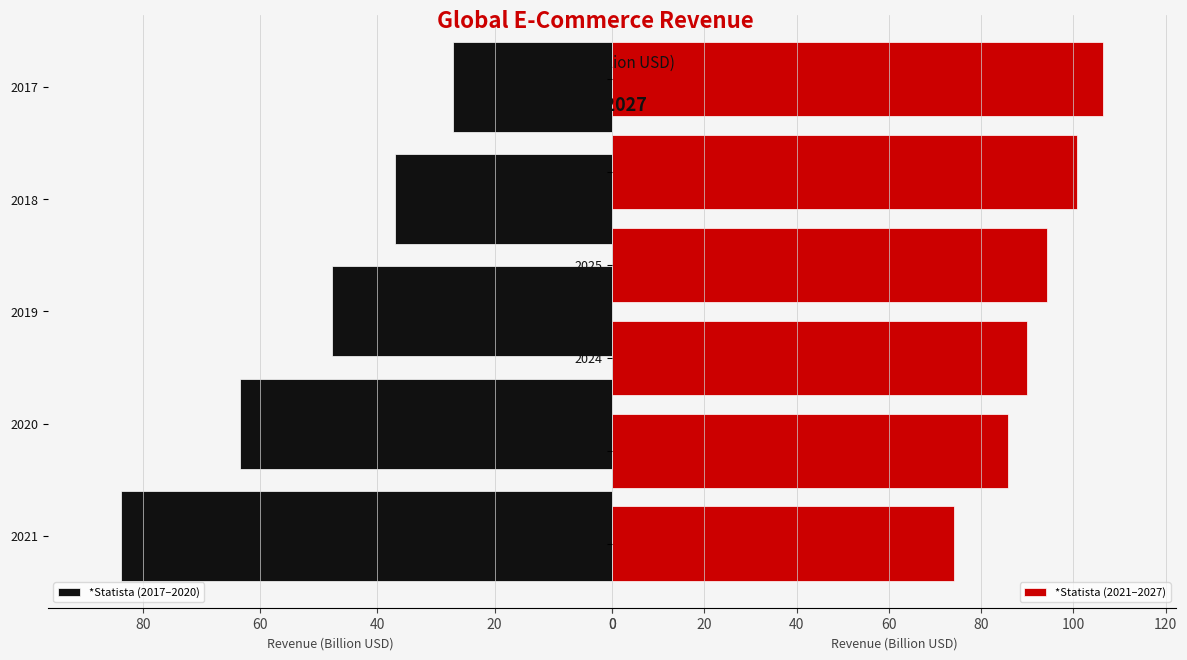

True or false: the data shows 83.6 at 2021.

True